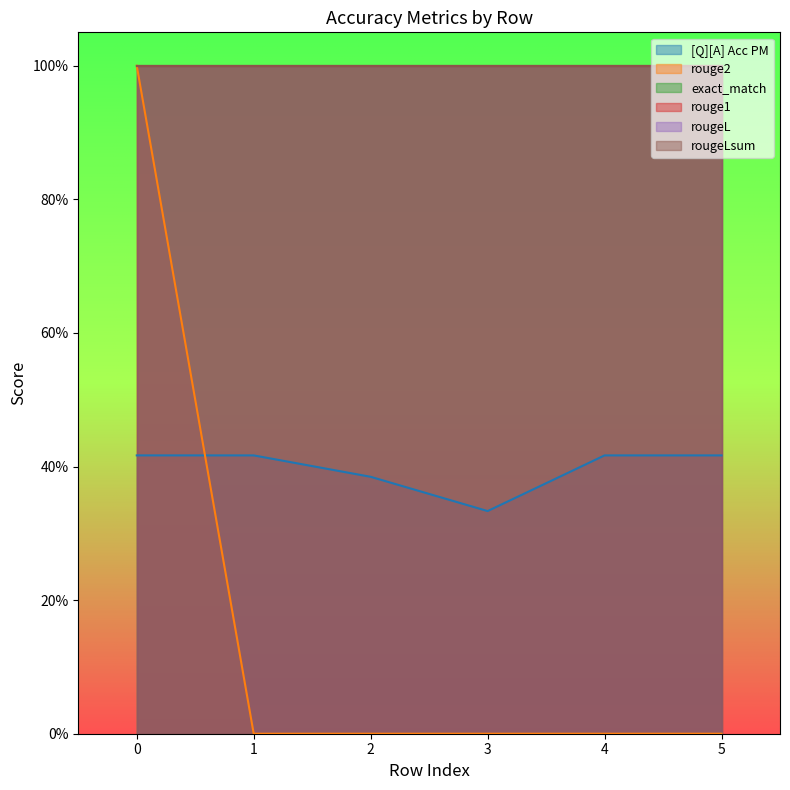

Does the chart display data point markers on the line(s)?

No